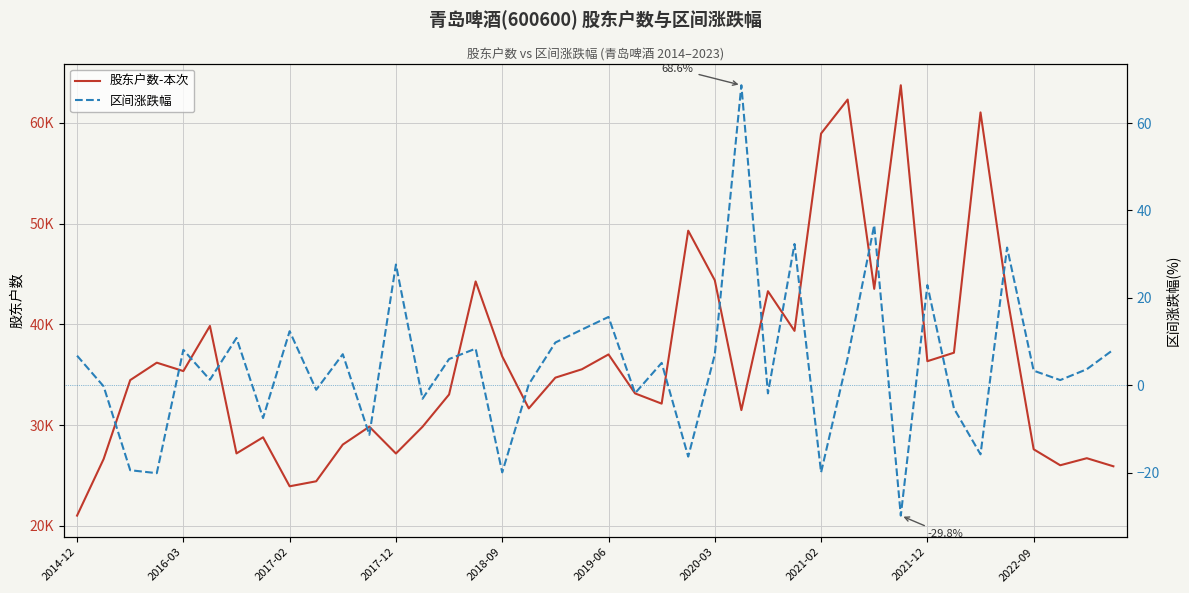

What is the difference between the 股东户数-本次 values at 2017-02 and 20?

2548.0